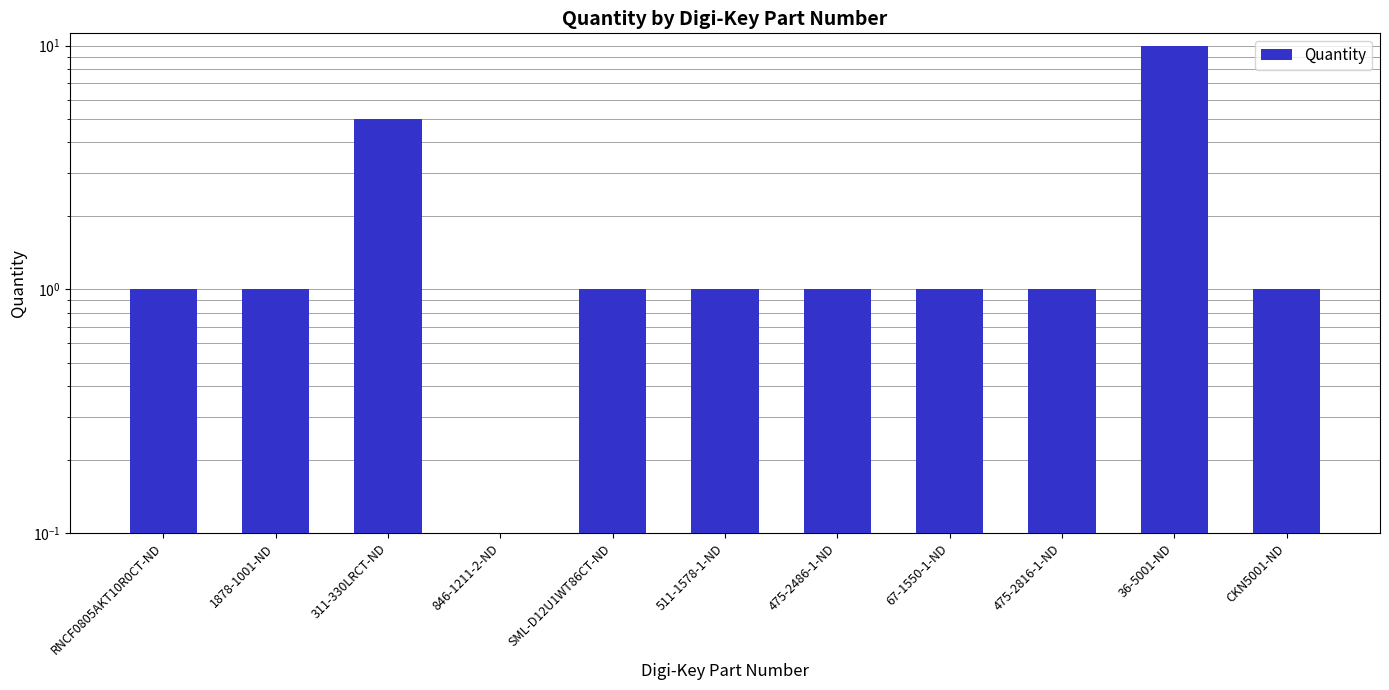

List the labels in order of value, largest first.

36-5001-ND, 311-330LRCT-ND, RNCF0805AKT10R0CT-ND, 1878-1001-ND, SML-D12U1WT86CT-ND, 511-1578-1-ND, 475-2486-1-ND, 67-1550-1-ND, 475-2816-1-ND, CKN5001-ND, 846-1211-2-ND